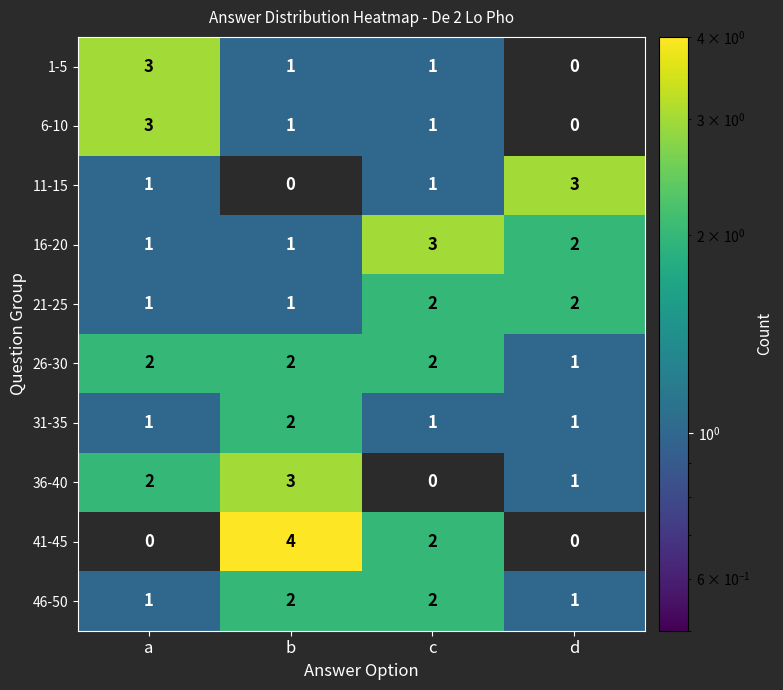

The 46-50 series shows 1 at c. True or false?

False